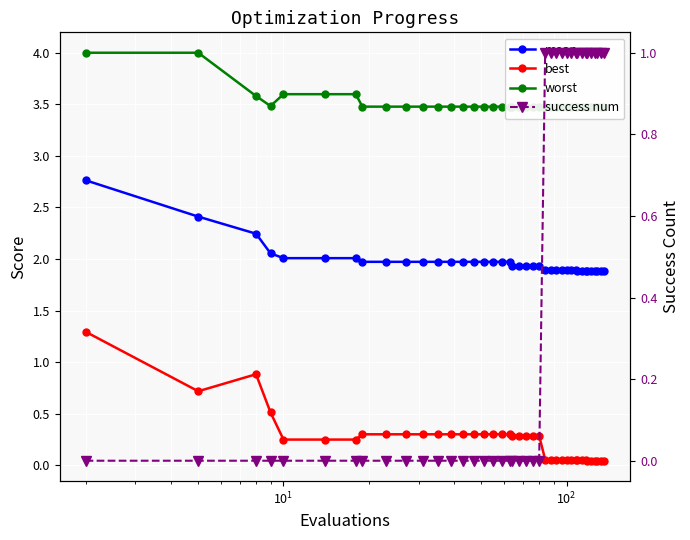

Which series has the largest total across all categories?

worst